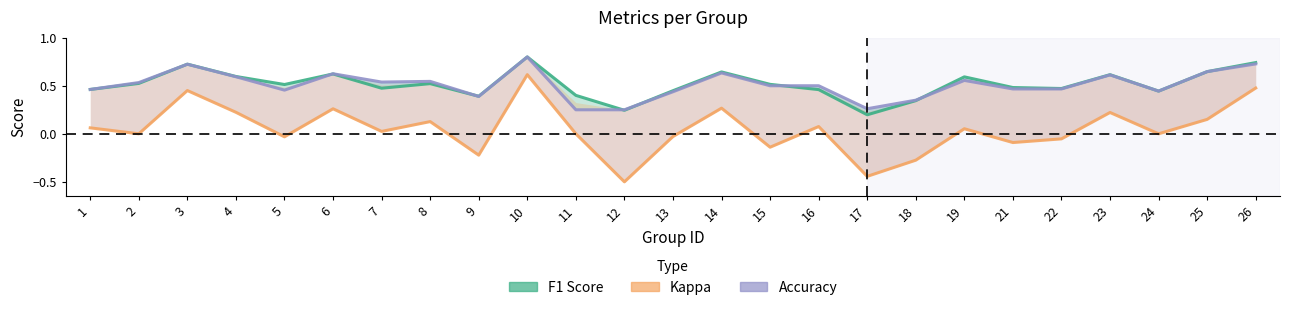

What is the highest value of the f1 series?

0.8